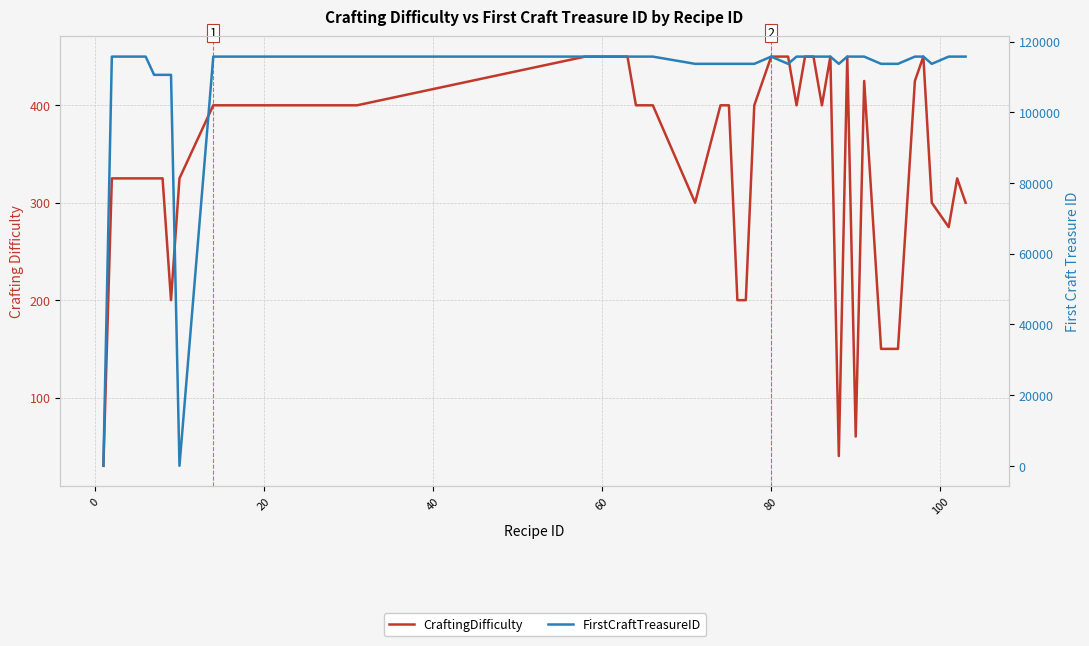

What is the average value of the FirstCraftTreasureID series?

108964